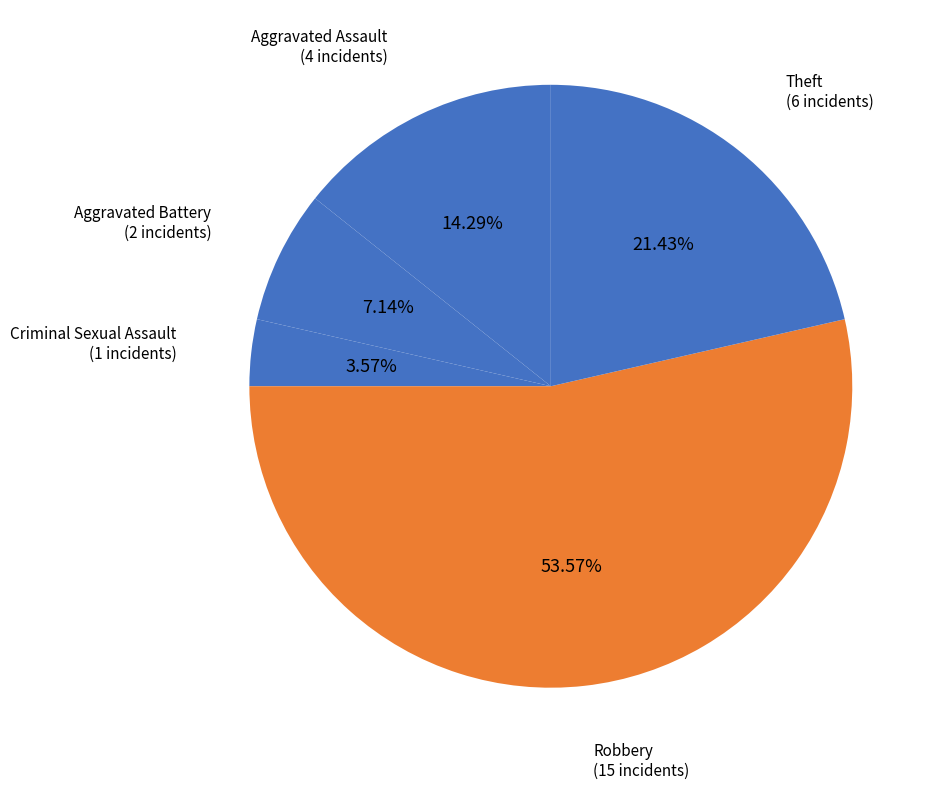

To the nearest percent, what is the difference between the Theft and Aggravated Assault slice percentages?

7%